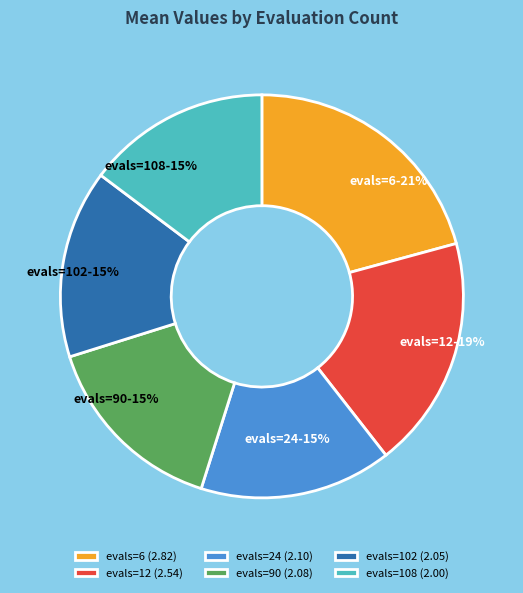

What percentage is the evals=24 slice, to the nearest percent?

15%